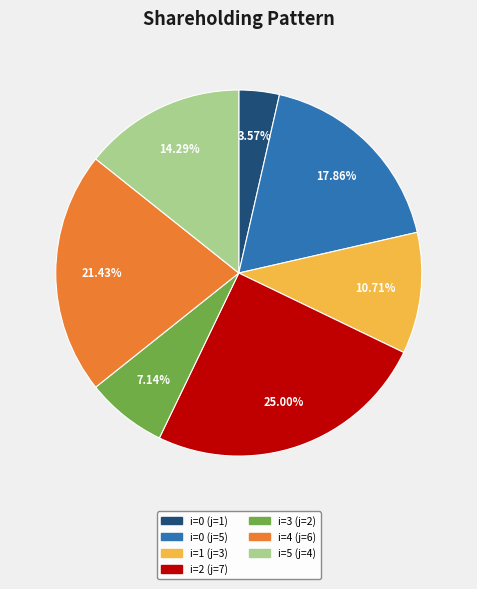

To the nearest percent, what is the average slice percentage?

14%